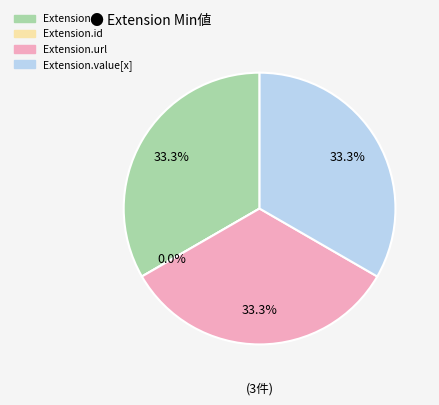

Which has a higher value, Extension.value[x] or Extension.id?

Extension.value[x]